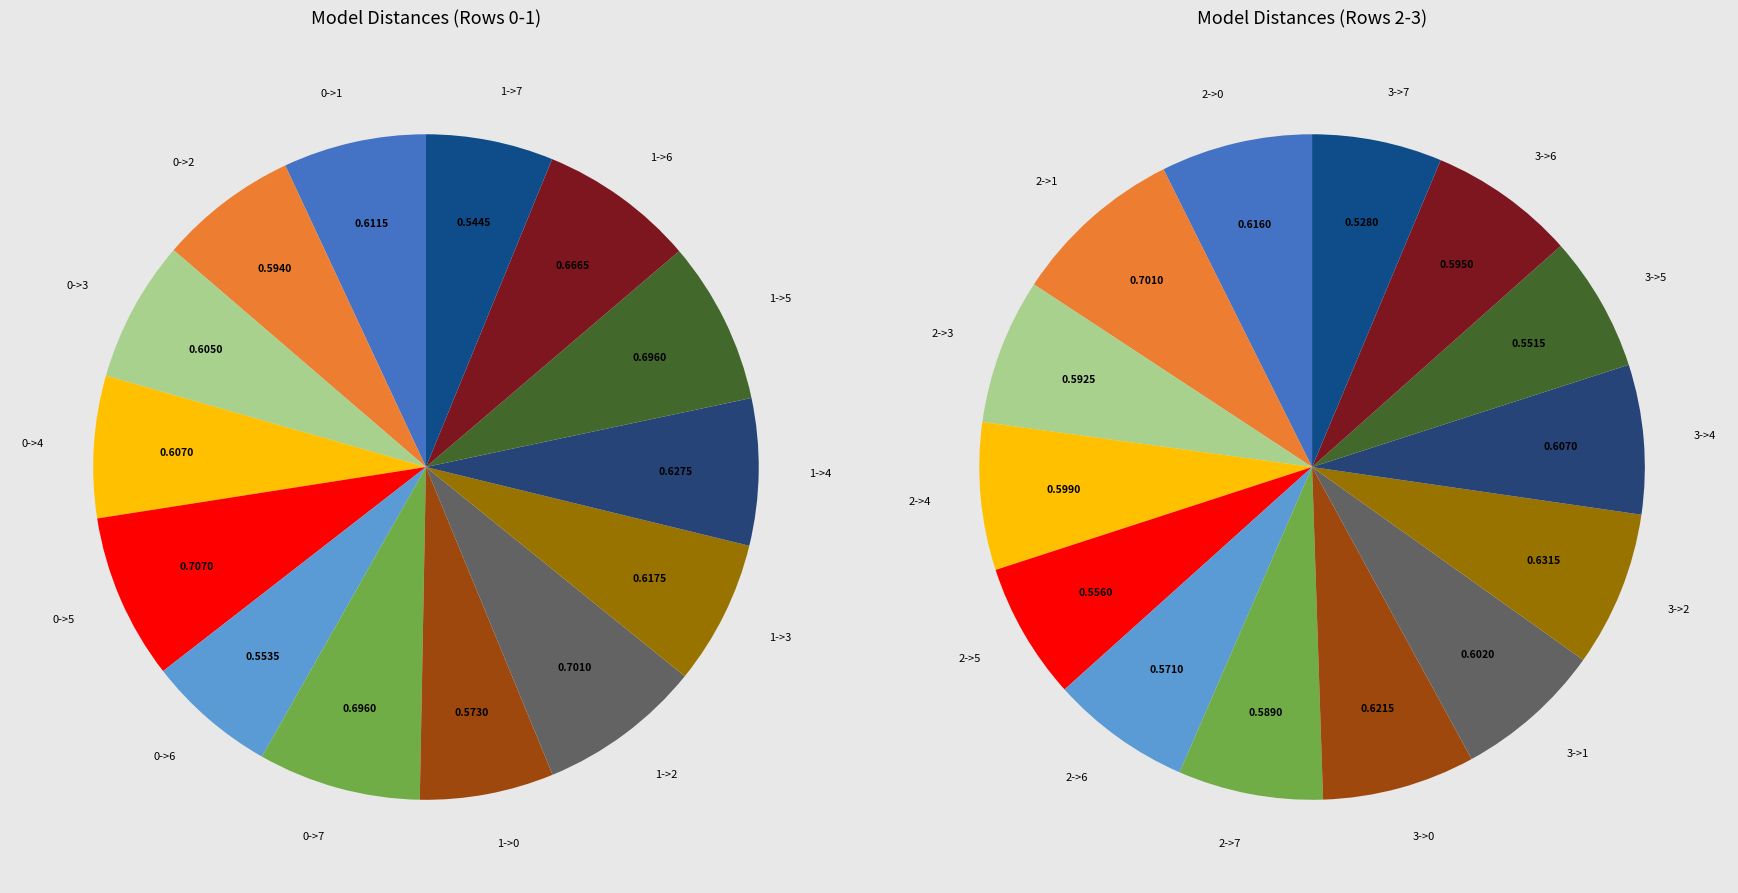

Combined, do 10 and 9 account for over 50%?

No